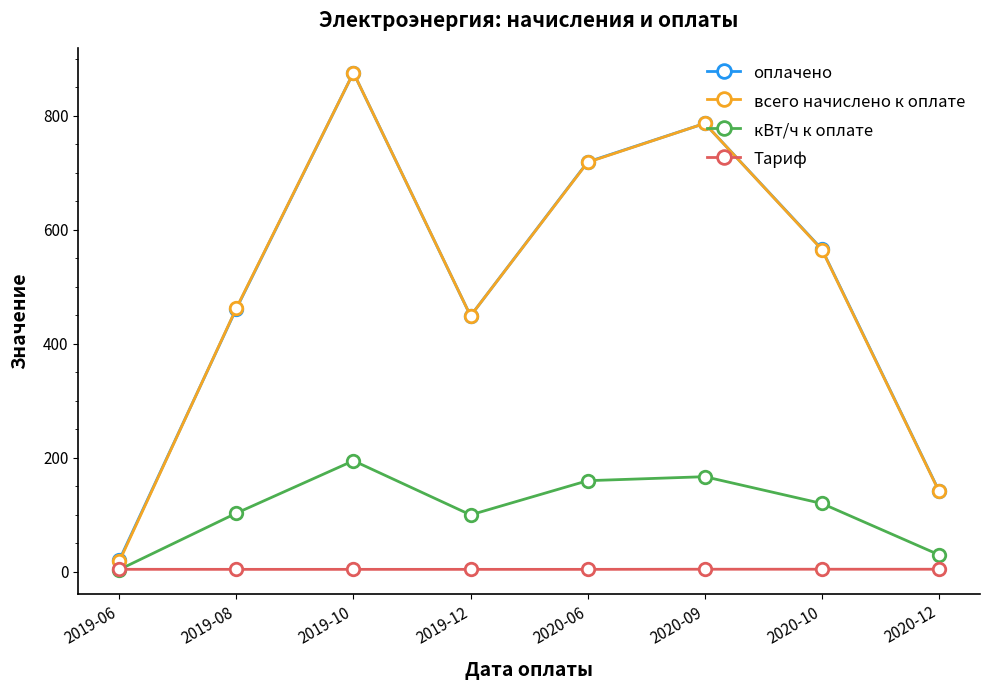

What is the label of the 7th point from the right?

2019-08